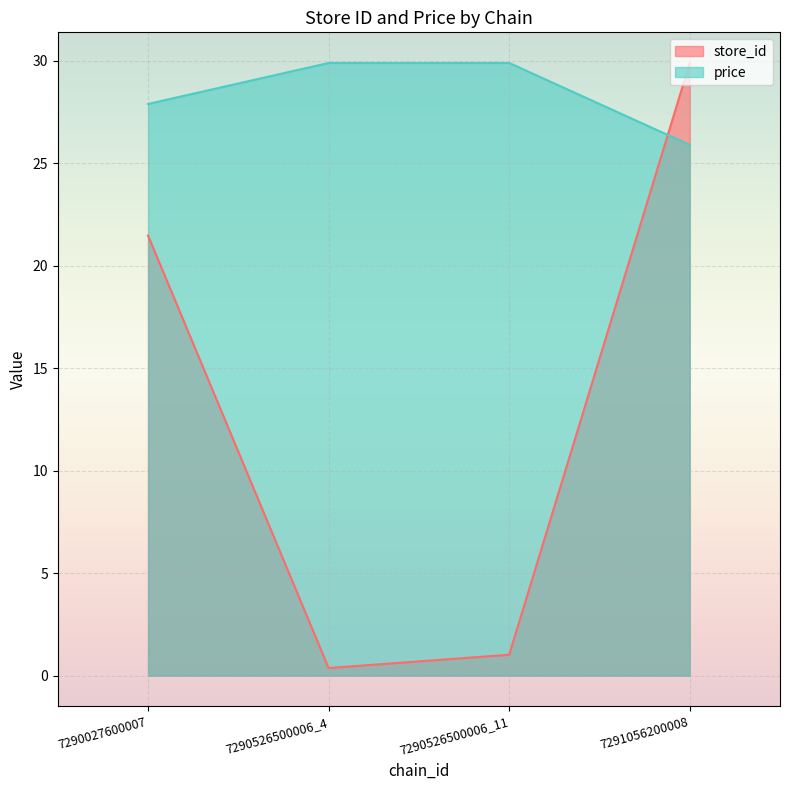

Rank the series at 7291056200008 from highest to lowest value.

store_id, price